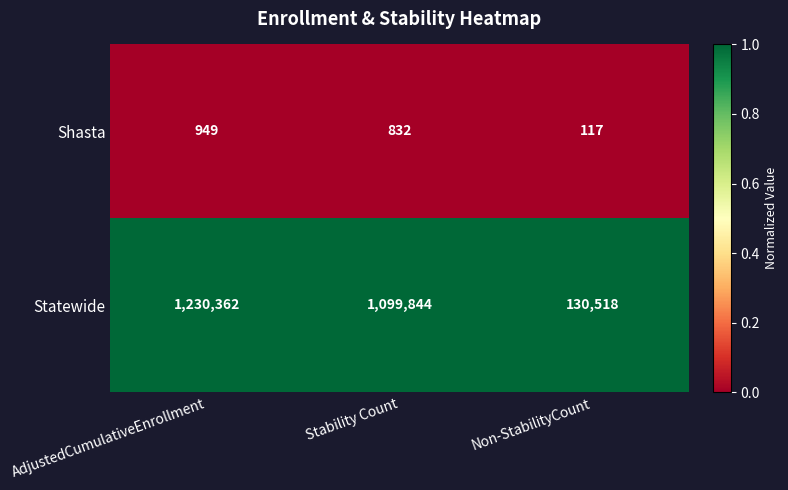

Which series has the largest range (max minus min)?

Statewide